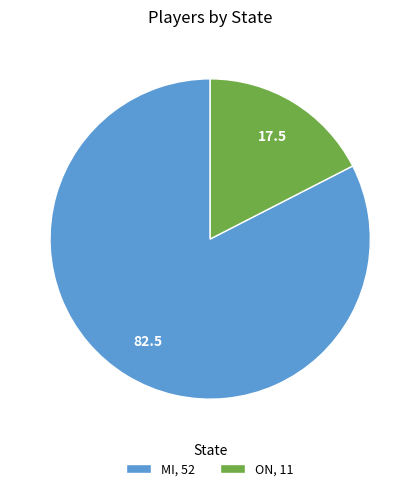

Combined, do ON, 11 and MI, 52 account for over 50%?

Yes